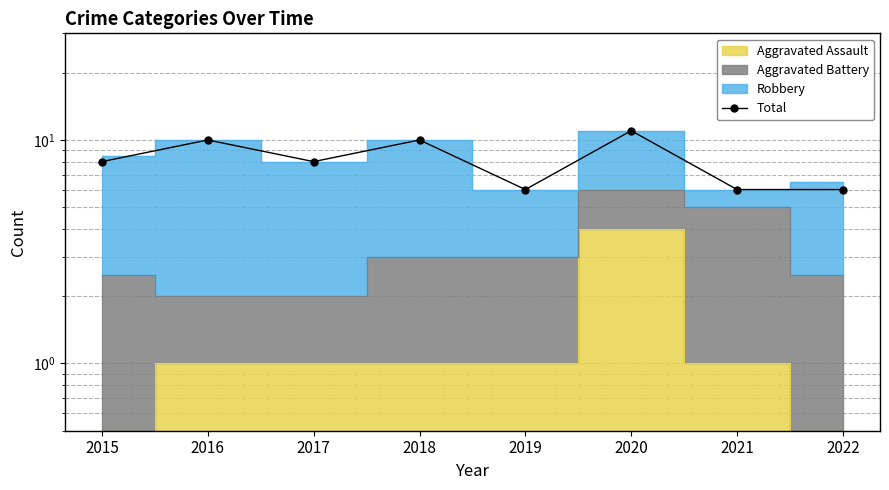

What is the greatest value displayed?

11